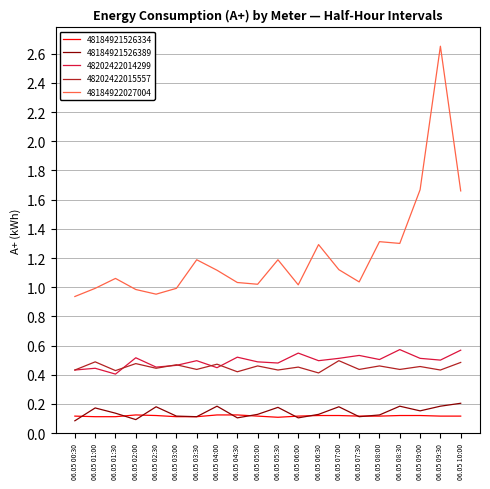

At which category does the chart reach its peak across all series?

06.05 09:30